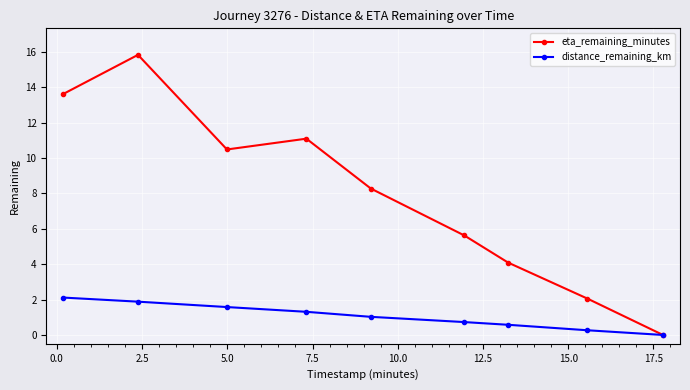

Which series has the largest range (max minus min)?

eta_remaining_minutes